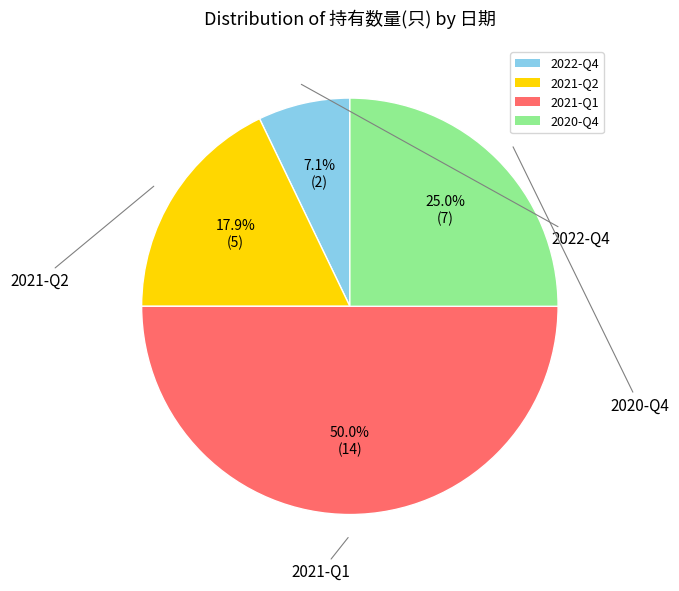

What is the largest slice in the pie chart?

2021-Q1